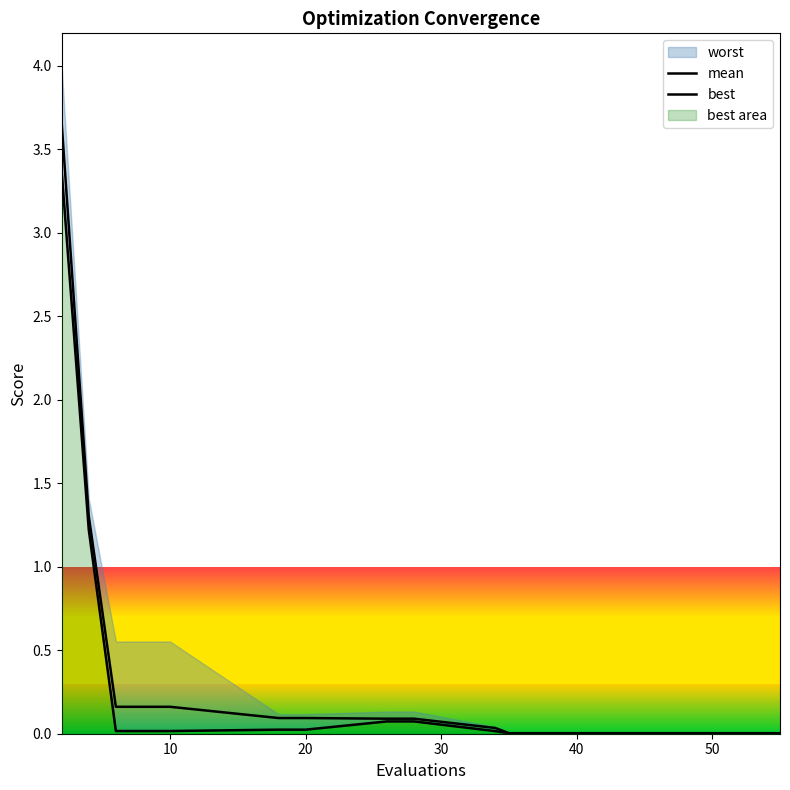

Reading left to right, transcribe all the data shown in this chart.

mean: 3.7	1.3	0.2	0.2	0.2	0.1	0.1	0.1	0.1	0.0	0.0	0.0	0.0	0.0	0.0
best: 3.4	1.2	0.0	0.0	0.0	0.0	0.0	0.1	0.1	0.0	0.0	0.0	0.0	0.0	0.0